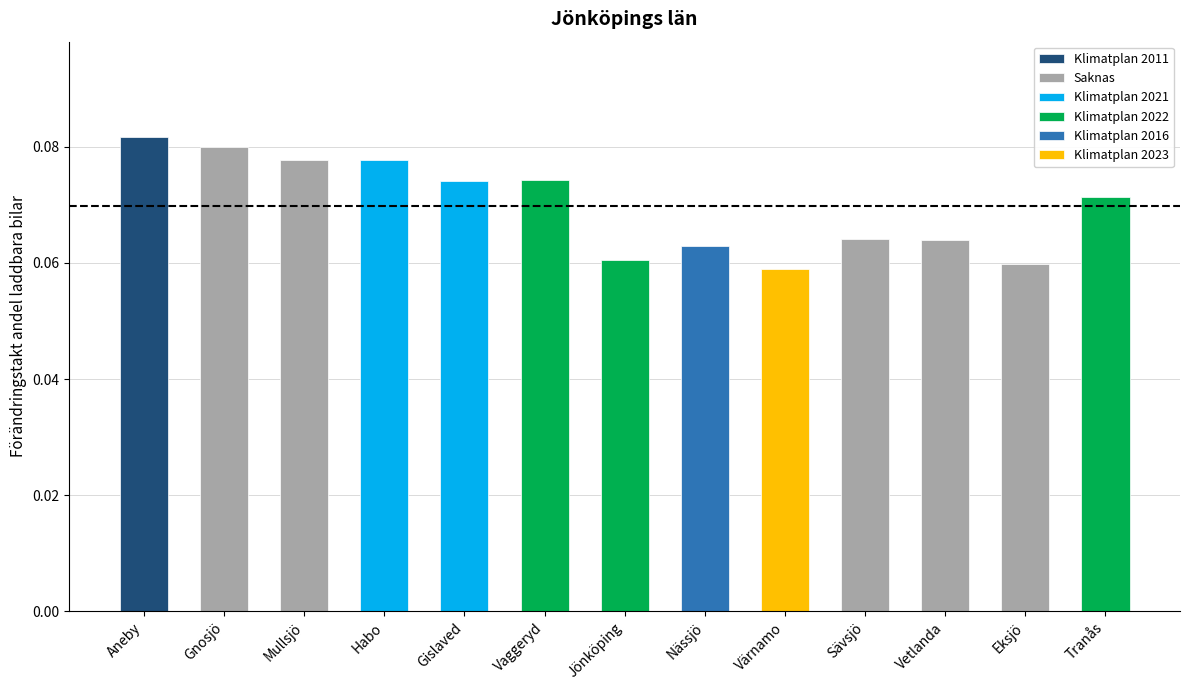

What value does the data have at Gnosjö?

0.1